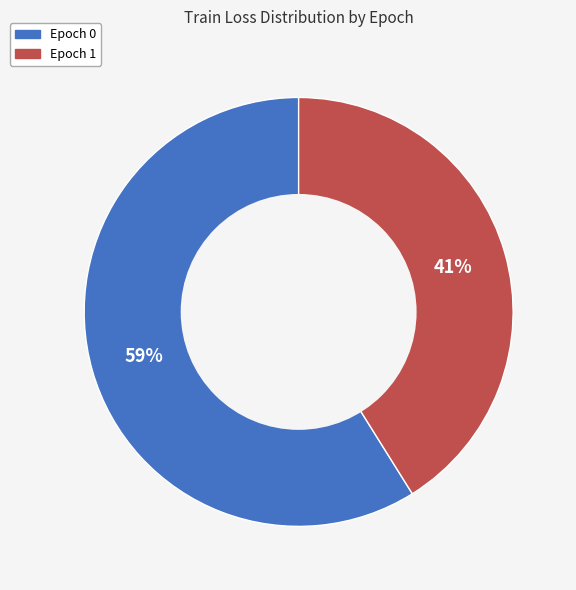

The Epoch 1 slice represents 41% of the pie. True or false?

True